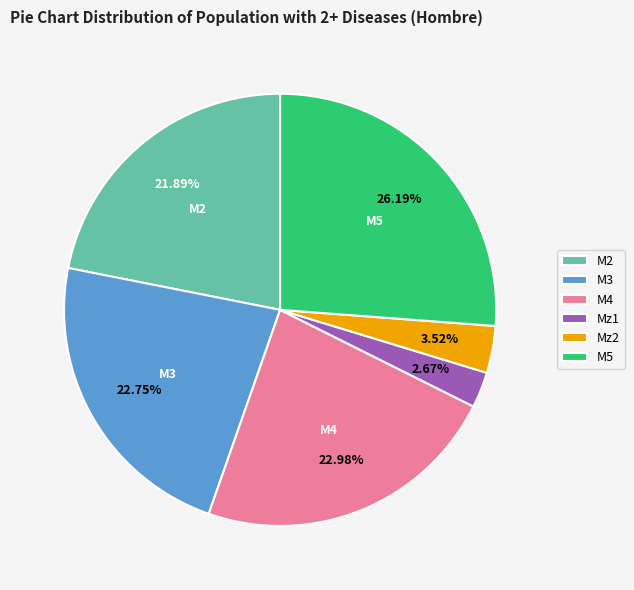

What percentage is the M4 slice, to the nearest percent?

23%